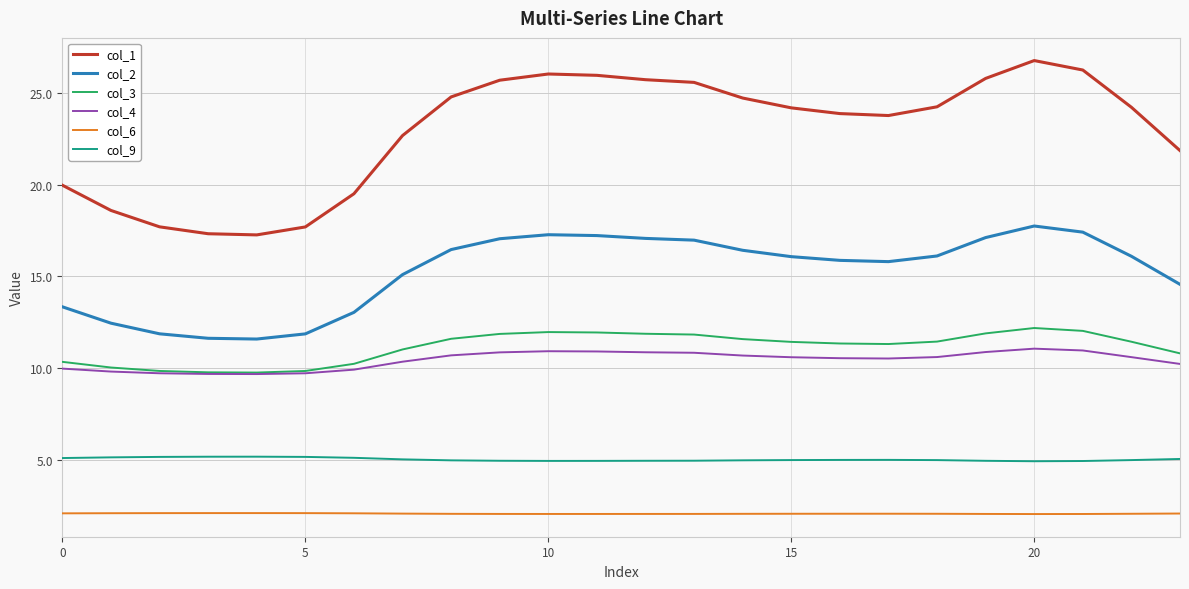

What is the lowest value of the col_6 series?

2.0